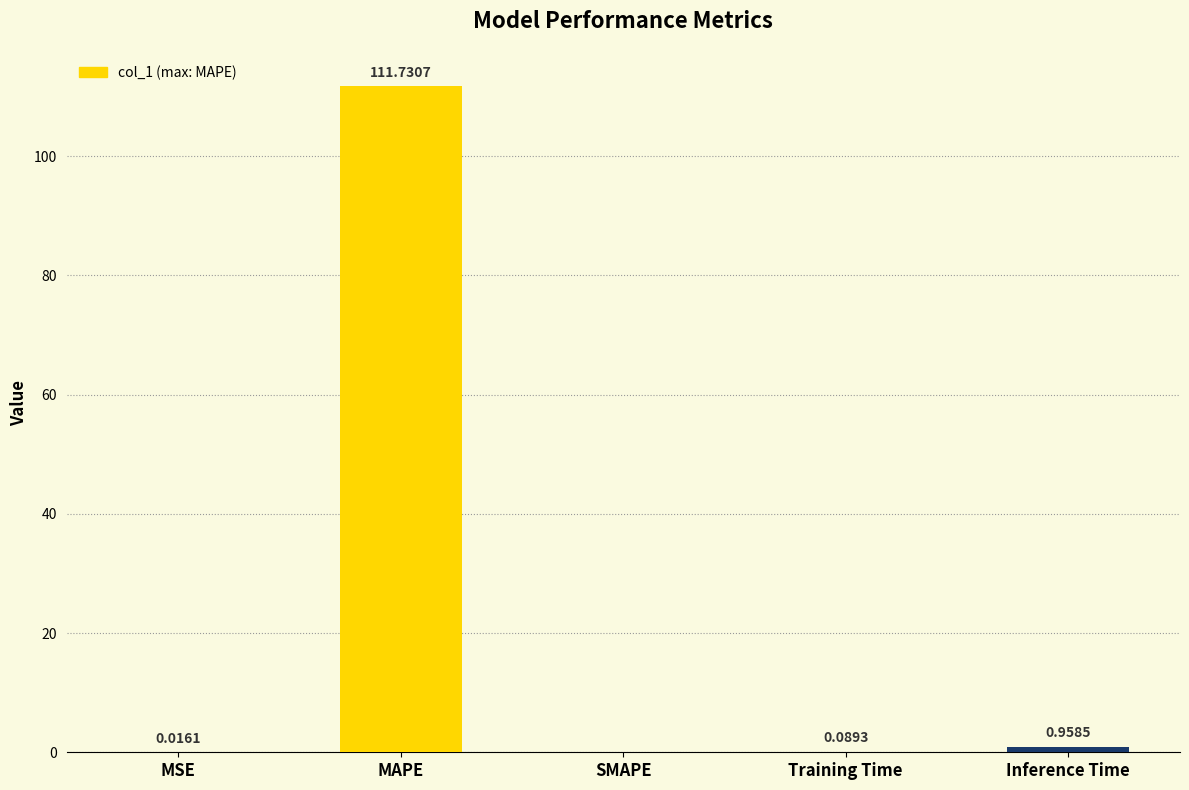

How many data points are above 0?

4